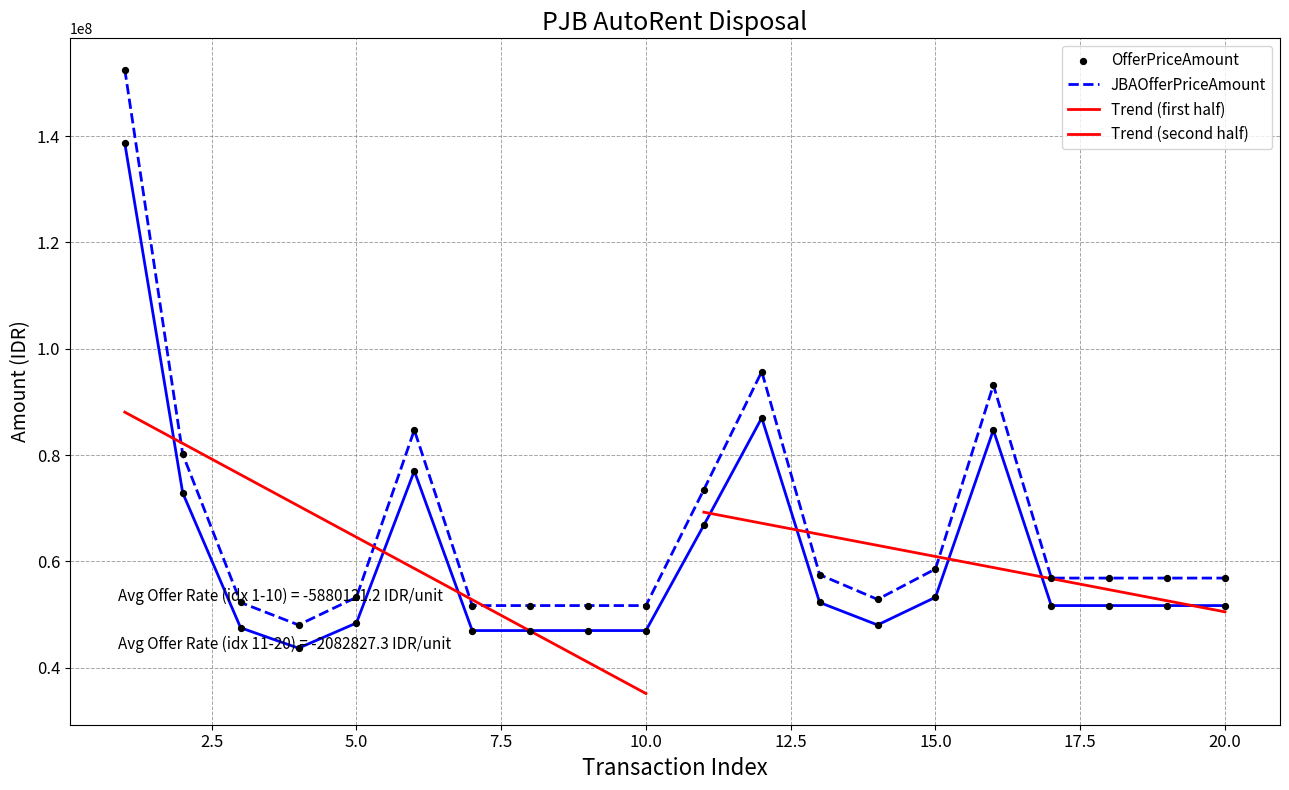

At how many categories does at least one series exceed 112694039?

1